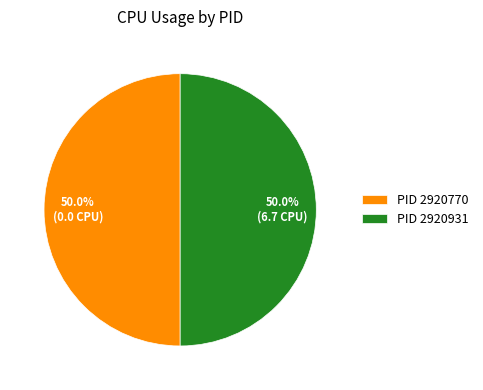

What is the total percentage of PID 2920931 and PID 2920770?

100.0%